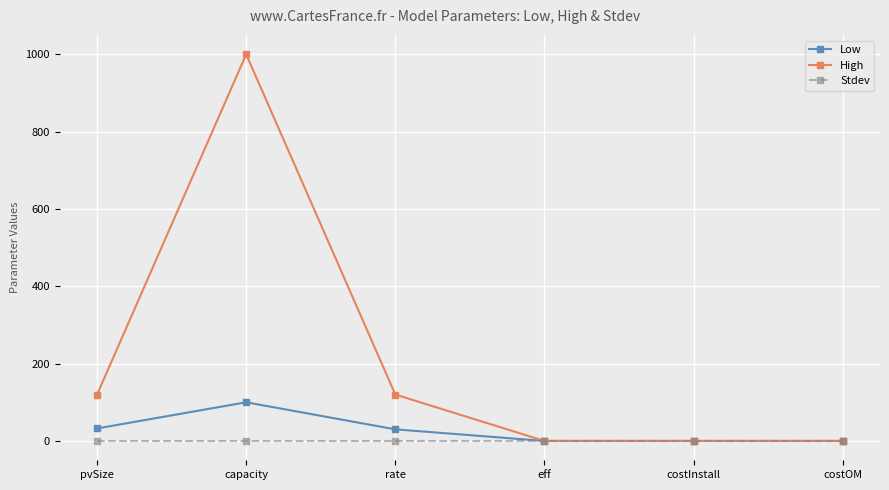

Rank the series at rate from lowest to highest value.

Stdev, Low, High